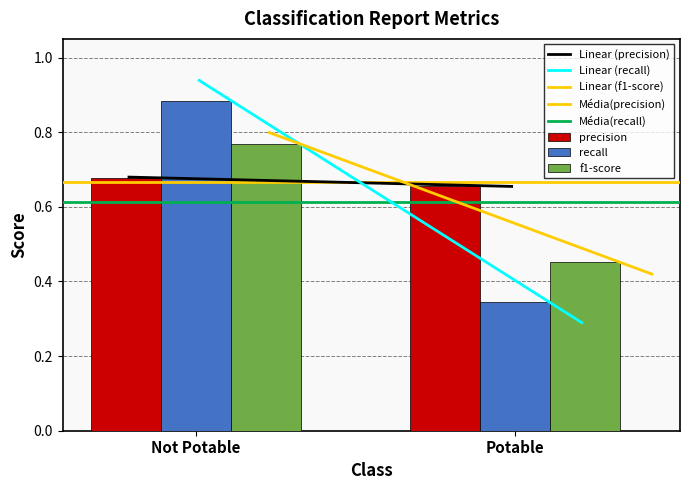

Which category has the highest value across all series?

Not Potable